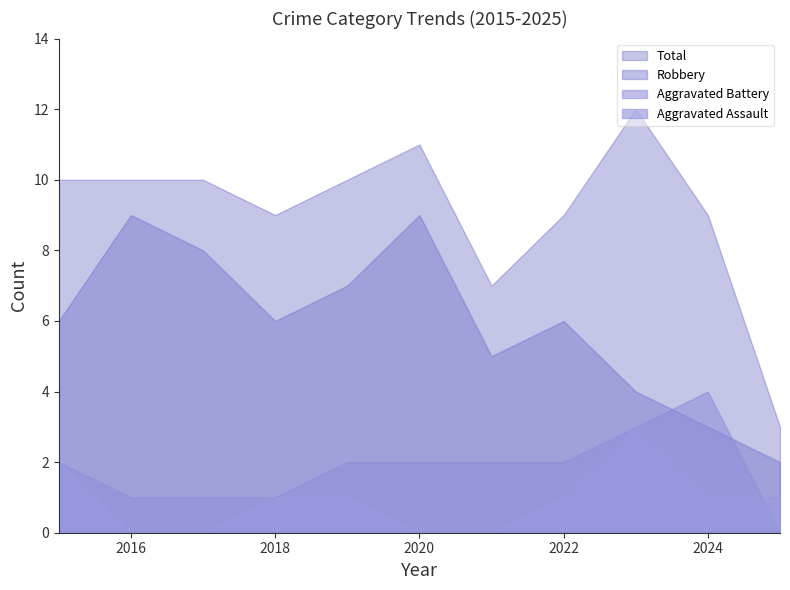

How many lines are shown in the chart?

4